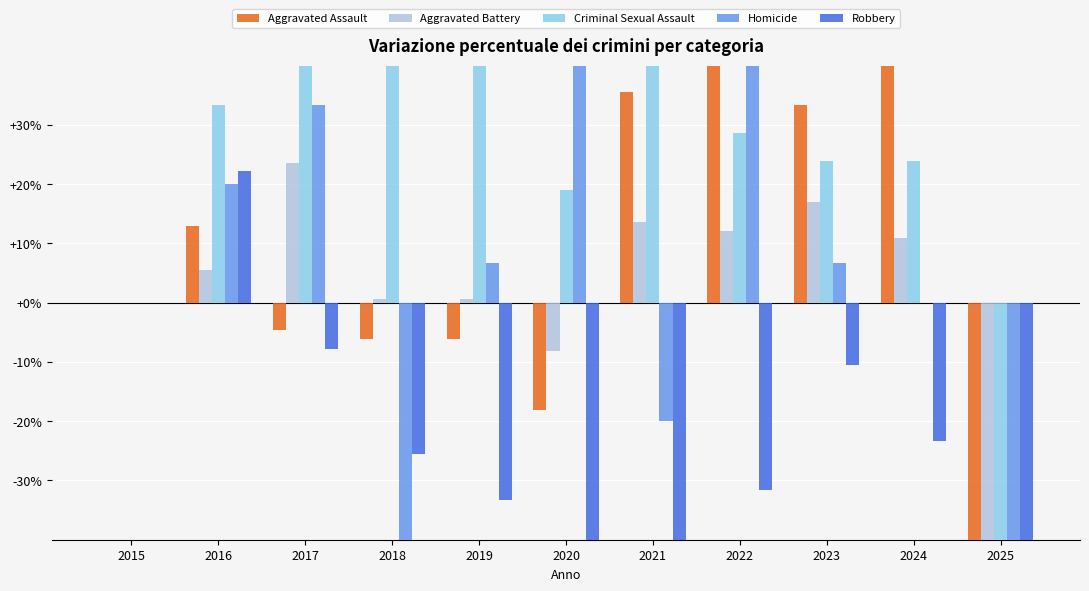

Between 2015 and 2021, which series saw the biggest shift?

Criminal Sexual Assault